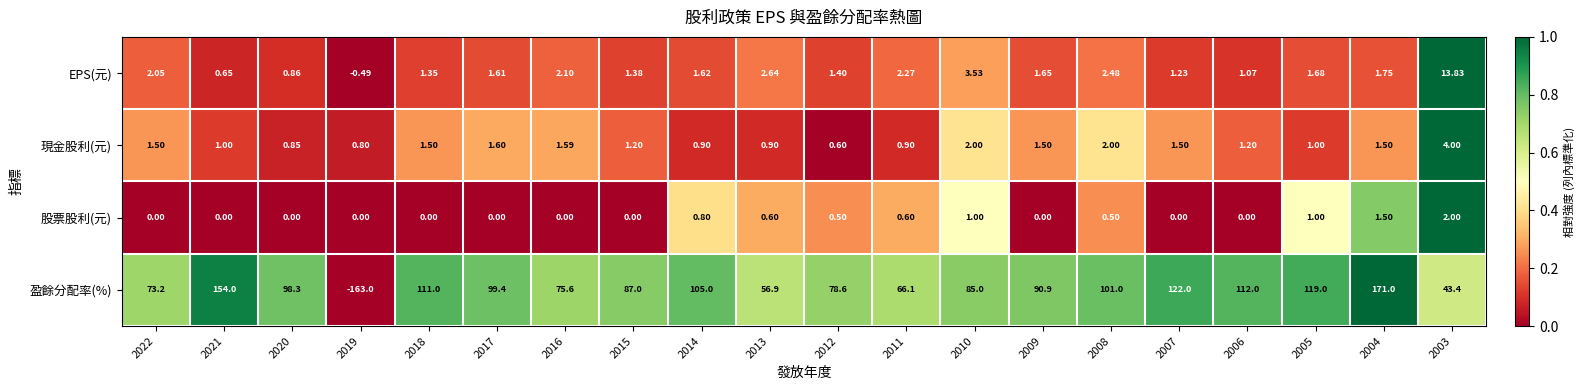

Is the value of 盈餘分配率(%) at 2006 greater than the value of 股票股利(元) at 2008?

Yes